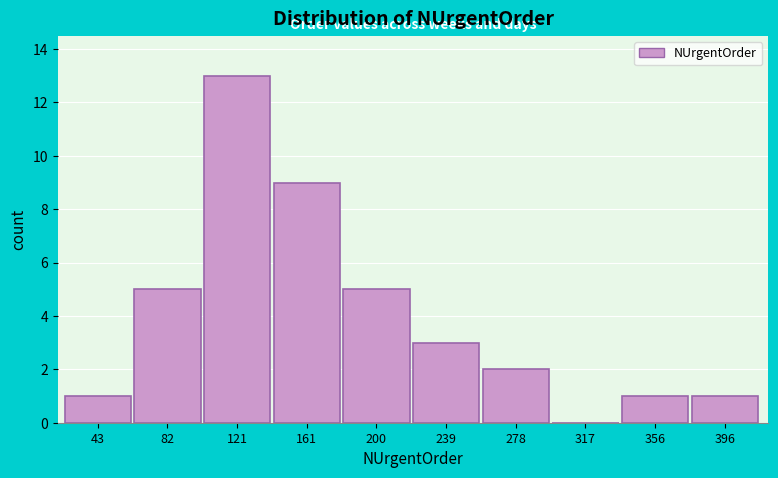

Reading left to right, list all the values displayed in this chart.

43=1	82=5	121=13	161=9	200=5	239=3	278=2	317=0	356=1	396=1